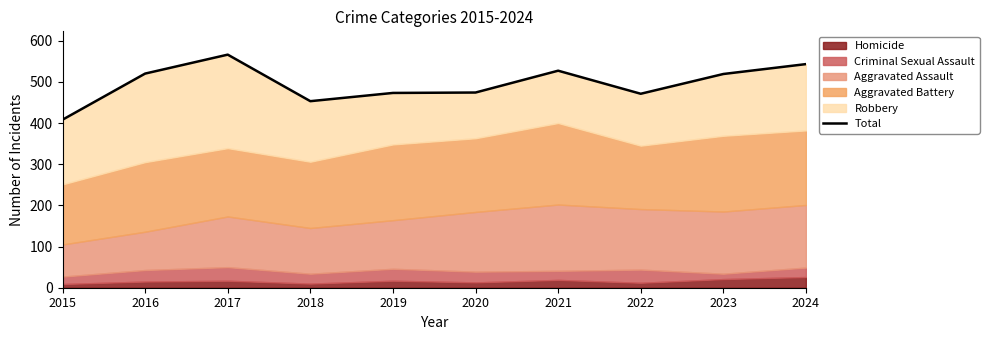

Where is the first local maximum?

2017